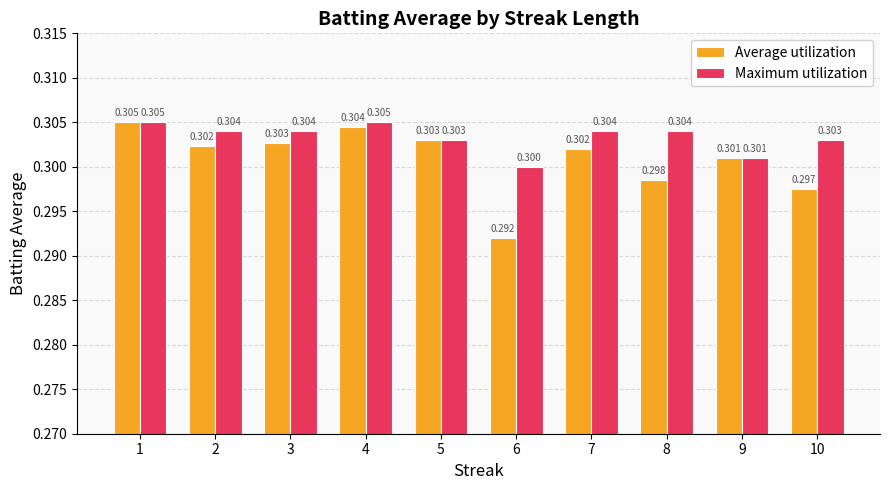

Rank the series at 8 from lowest to highest value.

Average utilization, Maximum utilization